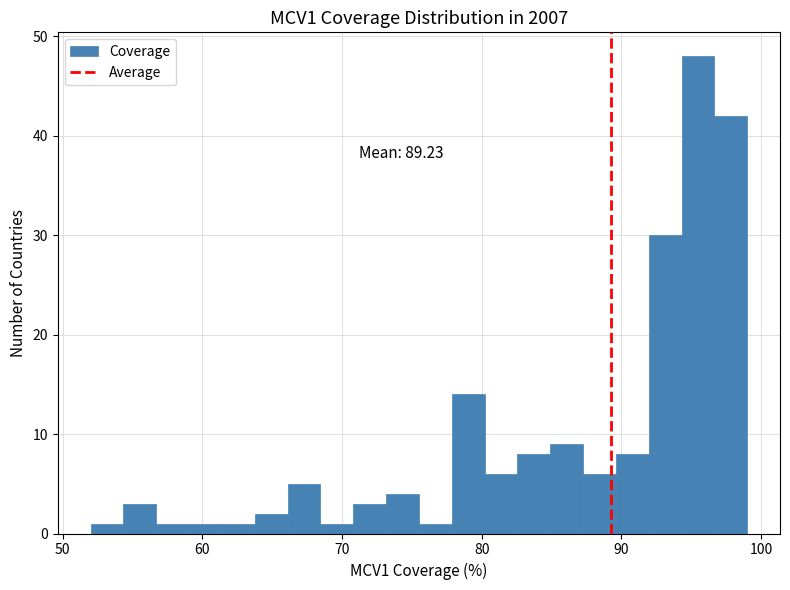

Around what value on the x-axis is the tallest bar? Give the approximate position of its centre, as read against the axis.

95